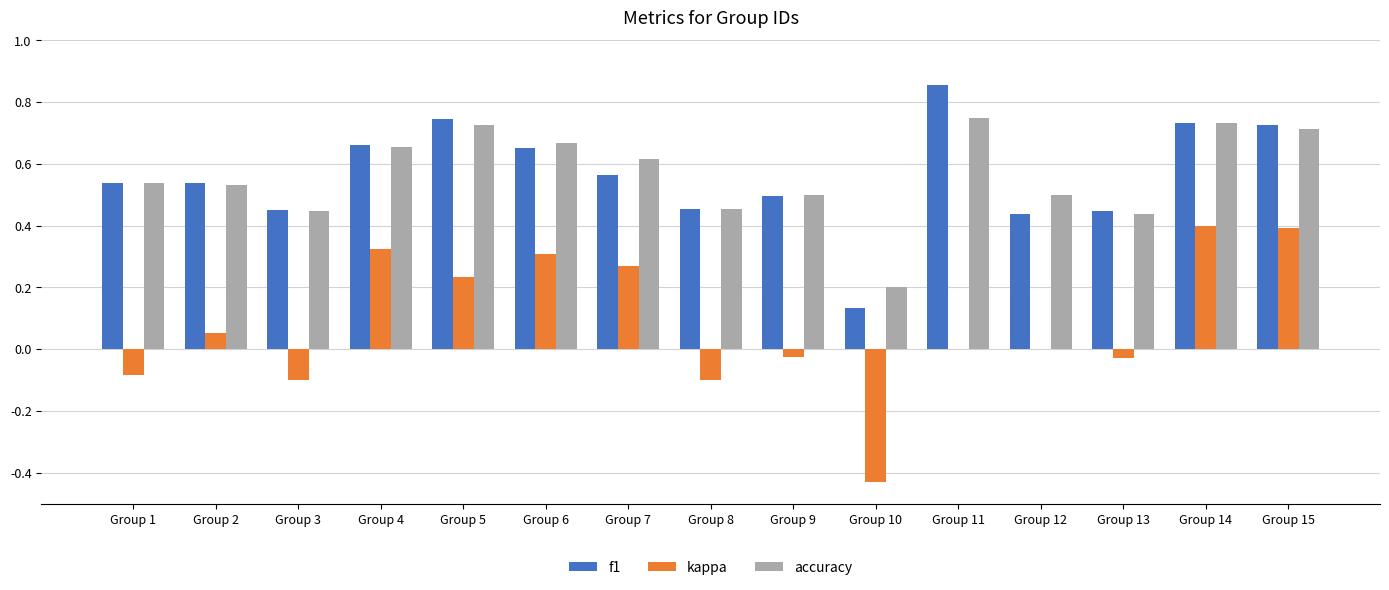

How many distinct data groups are displayed?

3